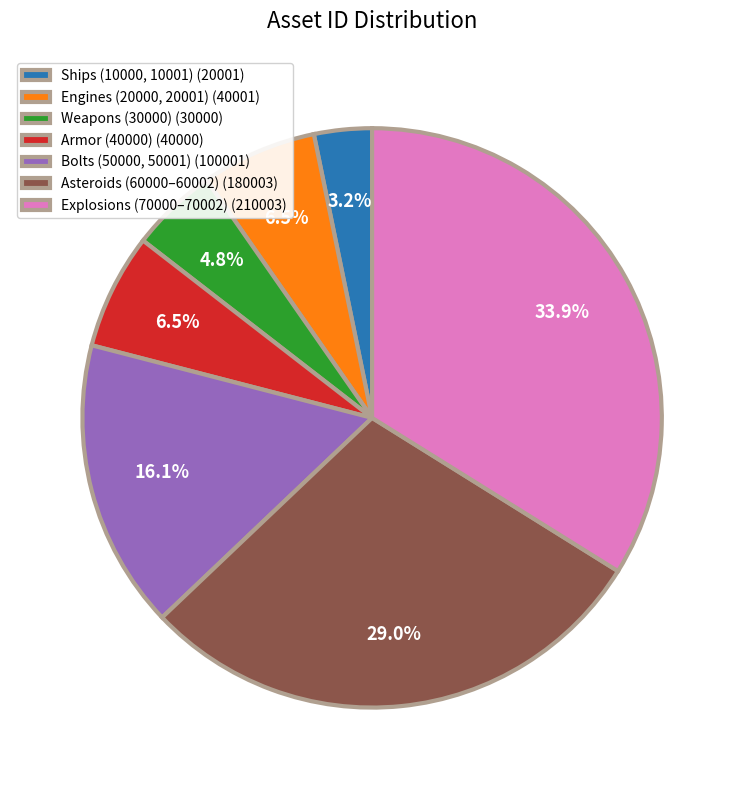

Which has a higher value, Weapons (30000) (30000) or Ships (10000, 10001) (20001)?

Weapons (30000) (30000)